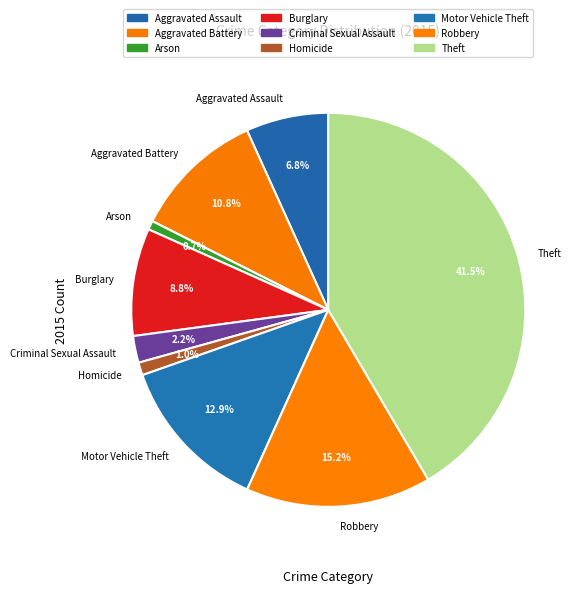

Is it true that Arson is 1% of the pie?

True